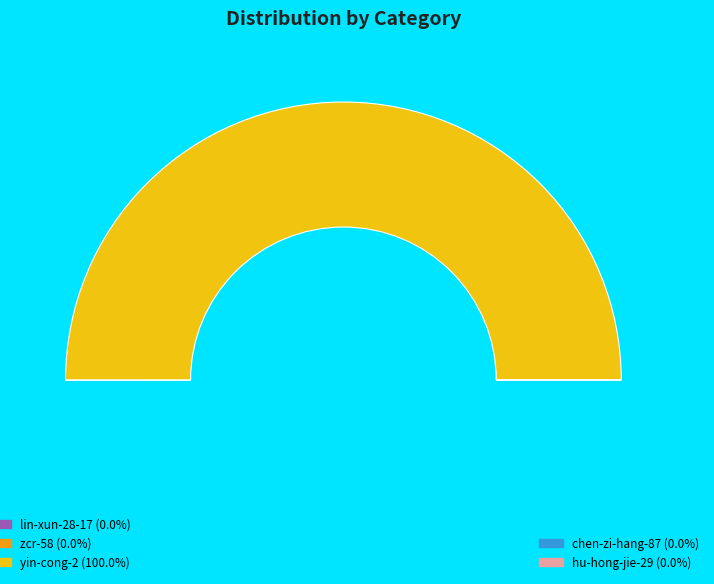

Which has a higher value, zcr-58 or yin-cong-2?

yin-cong-2